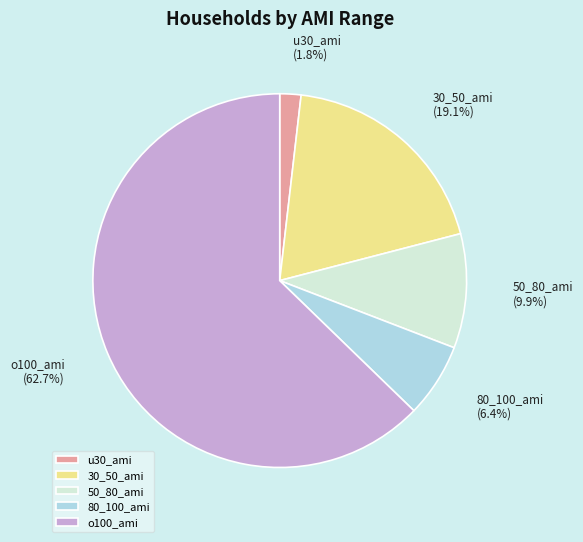

To the nearest percent, what is the combined percentage of 50_80_ami and 80_100_ami?

16%